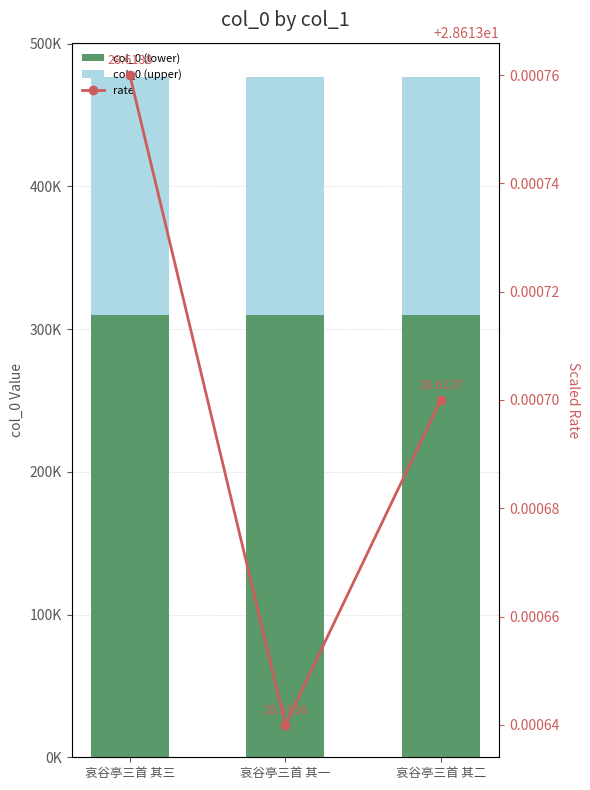

How many data points in col_0 (upper) are less than 166913?

1